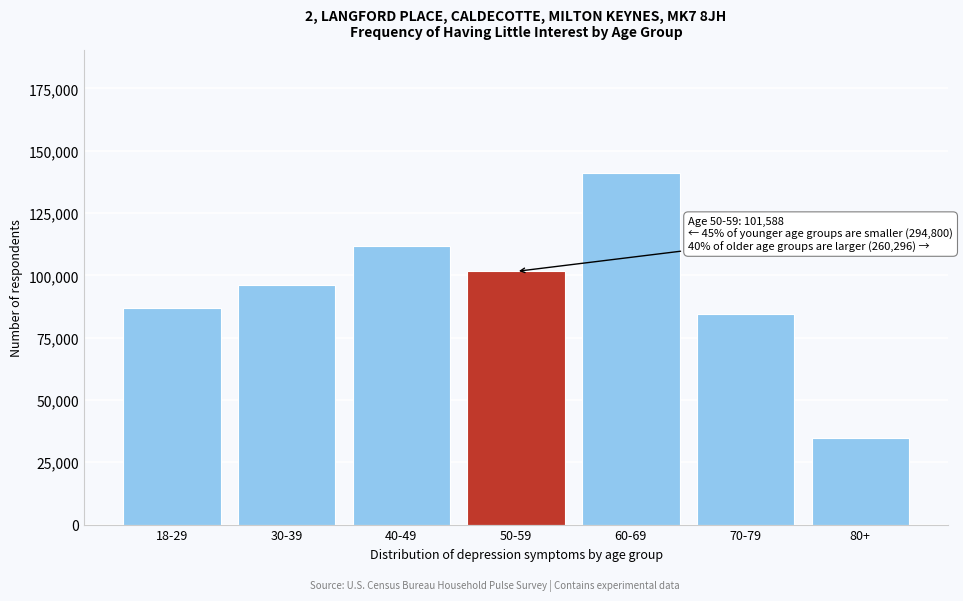

Reading left to right, what are all the values shown in this chart?

18-29=86938	30-39=96096	40-49=111766	50-59=101588	60-69=141039	70-79=84411	80+=34846